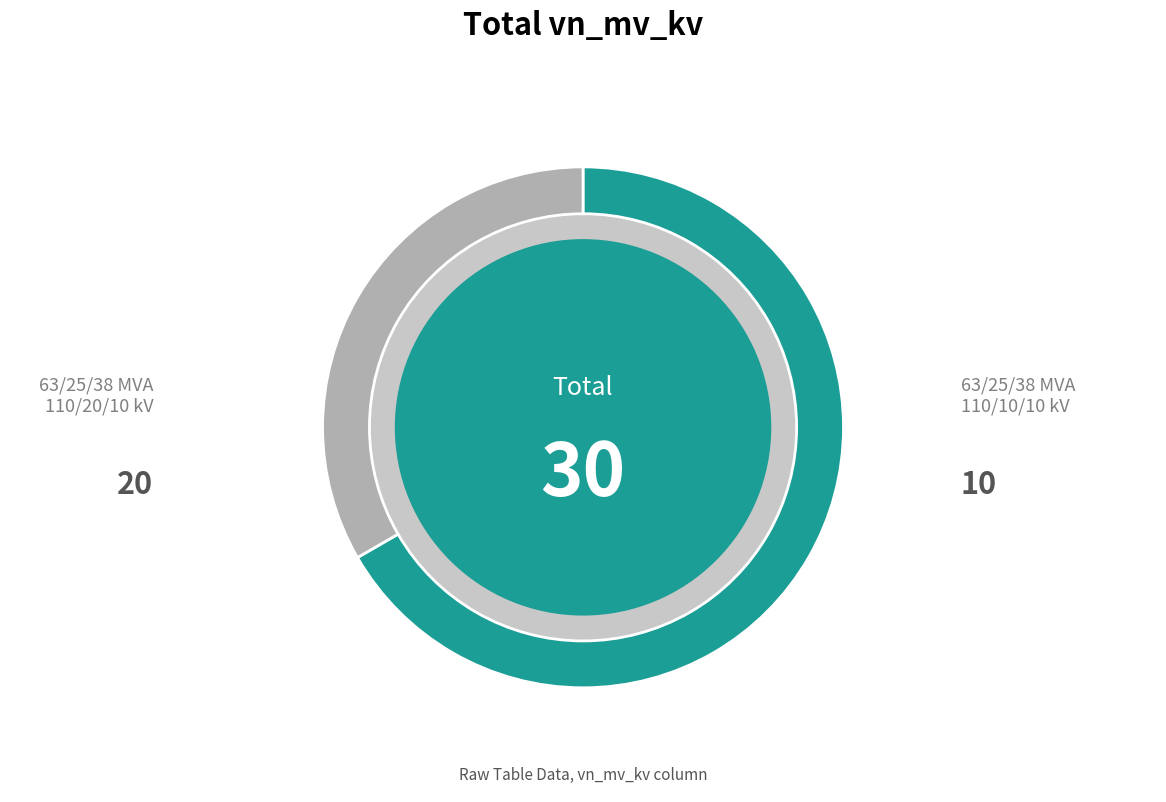

Is there a majority slice in this chart?

Yes